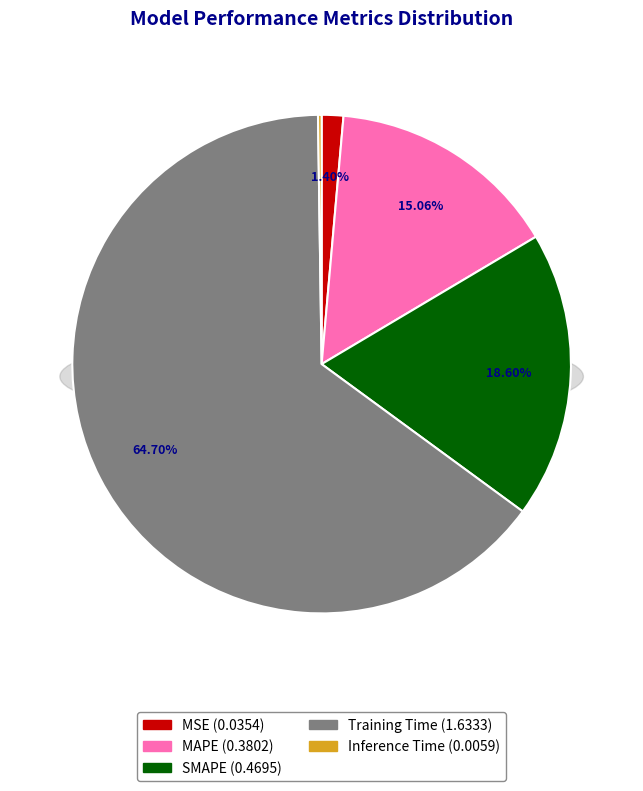

Which category has the smallest portion of the pie?

Inference Time